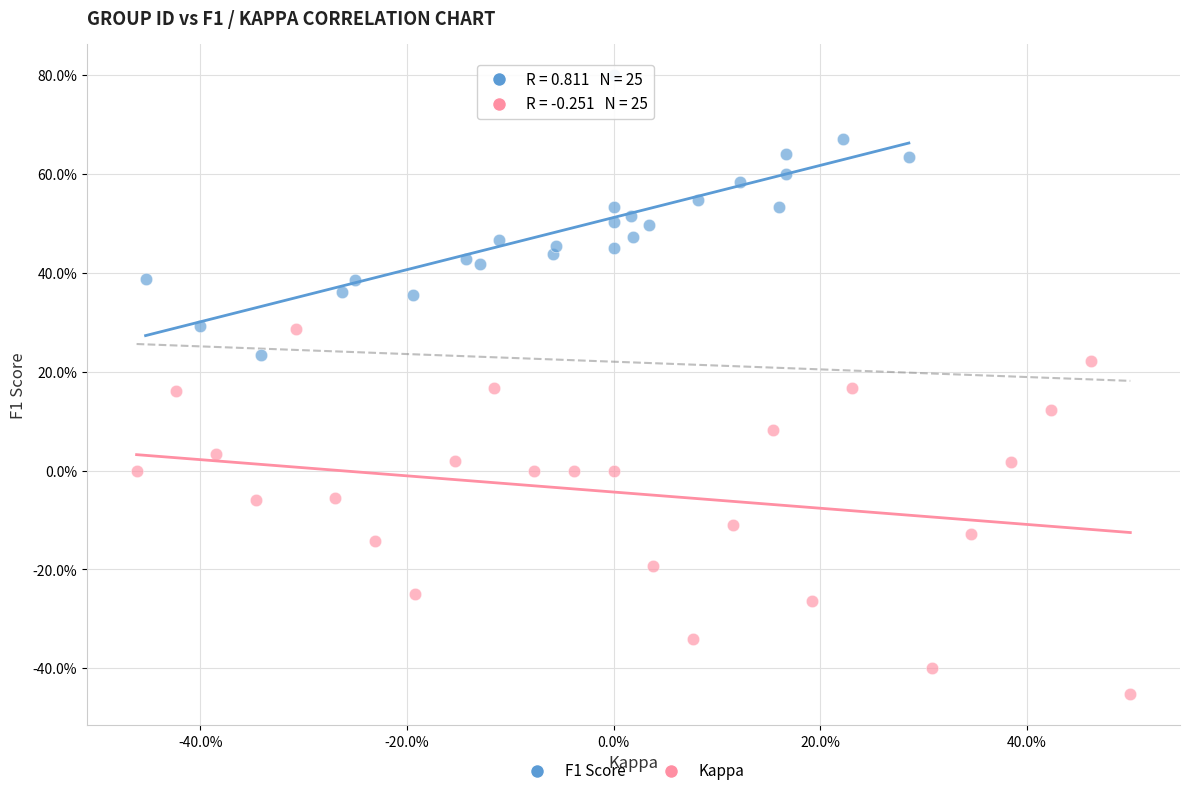

What are all the series names shown in the legend?

F1 Score, Kappa